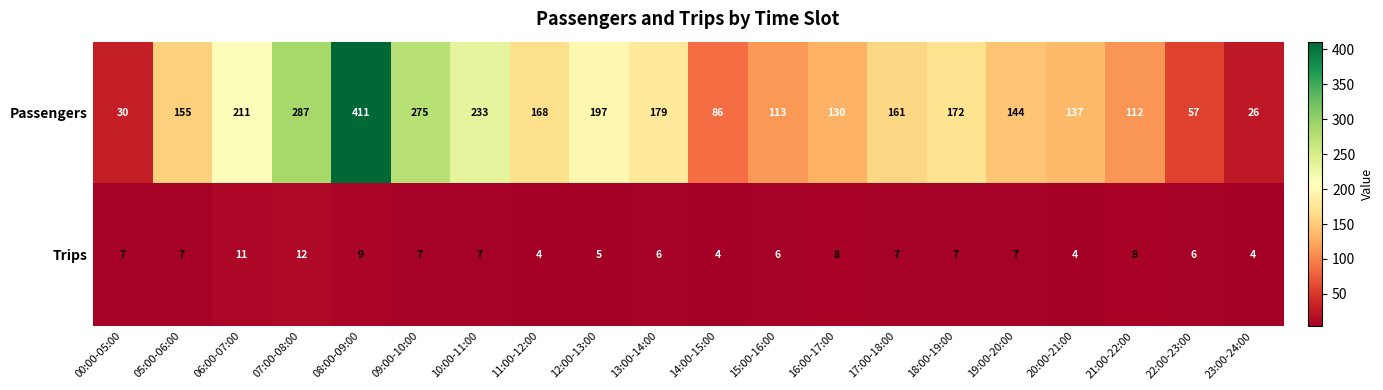

What is the difference between the Passengers values at 16:00-17:00 and 15:00-16:00?

17